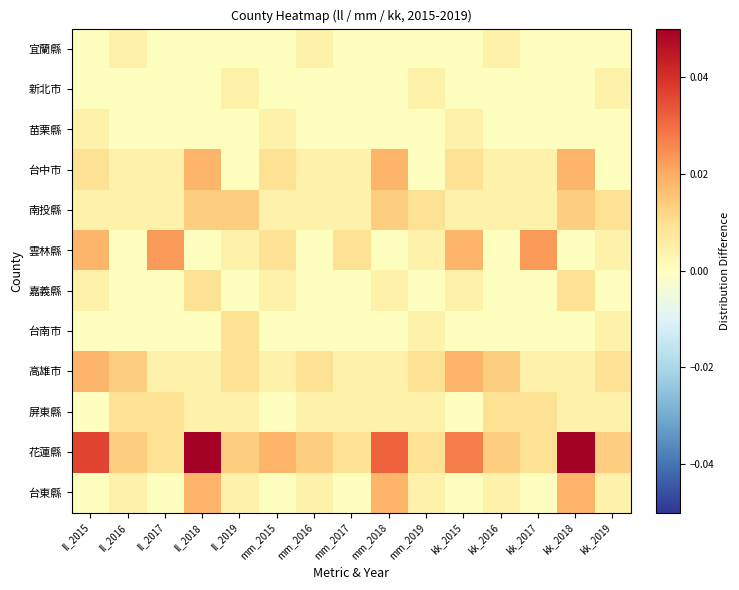

What is the greatest value displayed?

0.1